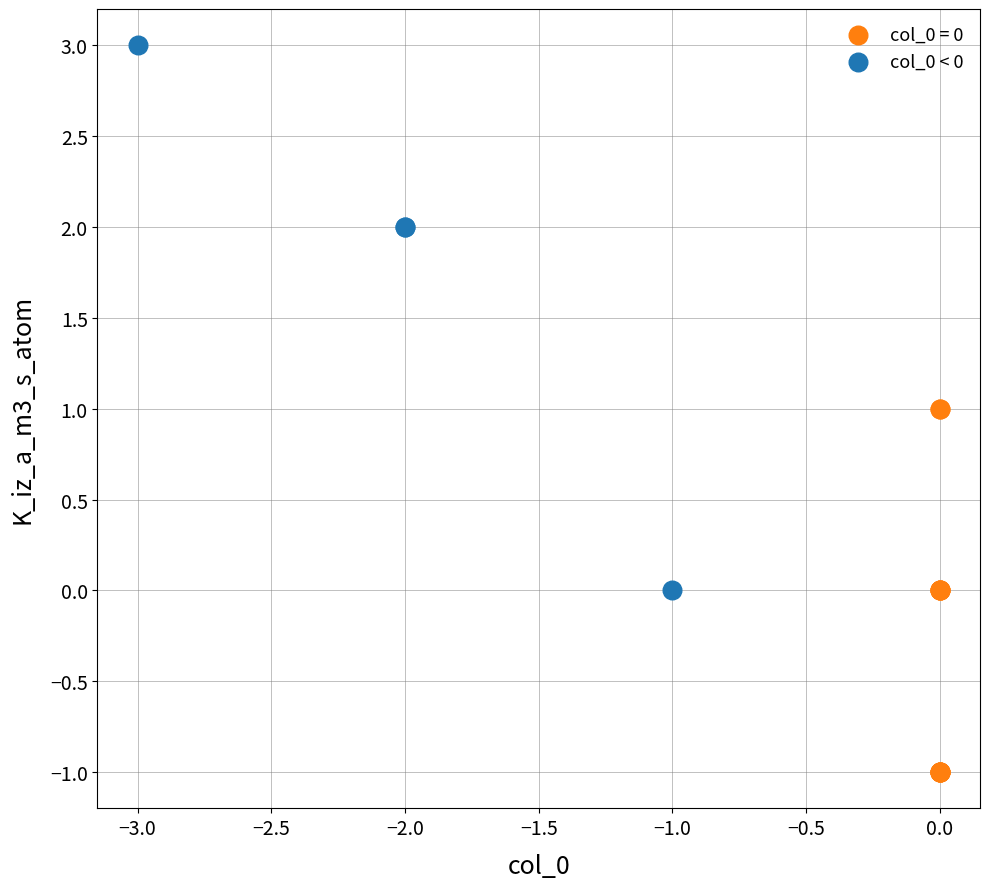

Which series contains the highest Y value?

col_0 < 0